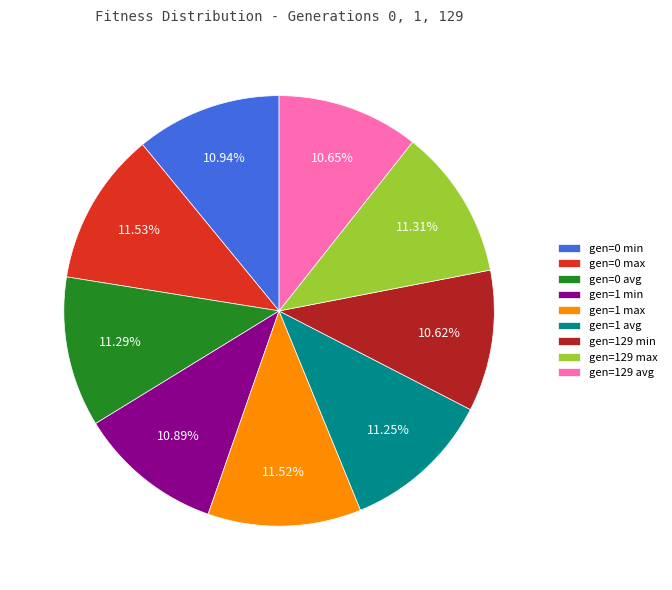

What percentage is the gen=129 max slice, to the nearest percent?

11%